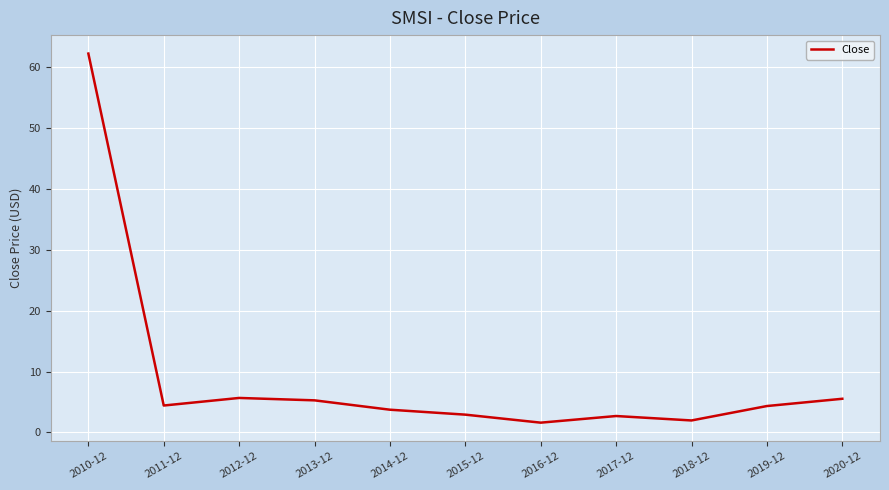

What position from the left is 2014-12?

5